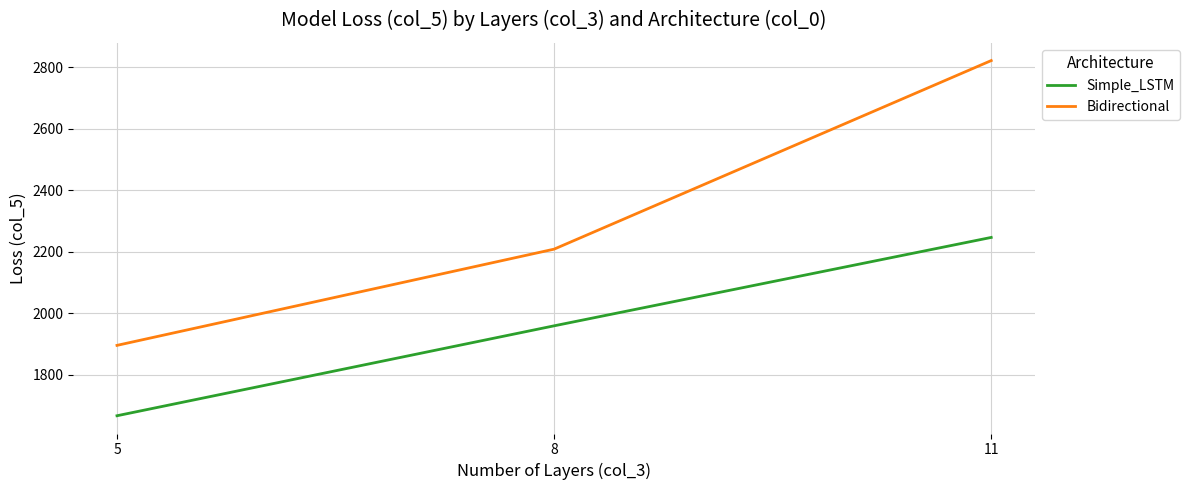

Does the chart display data point markers on the line(s)?

No